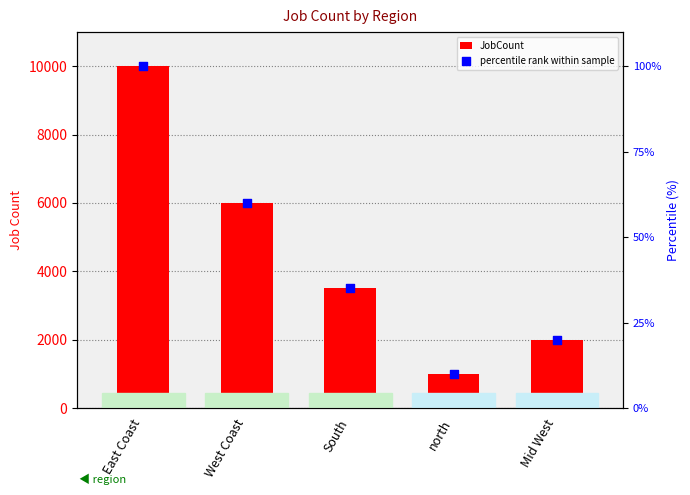

Which series has the widest spread of Y values?

JobCount